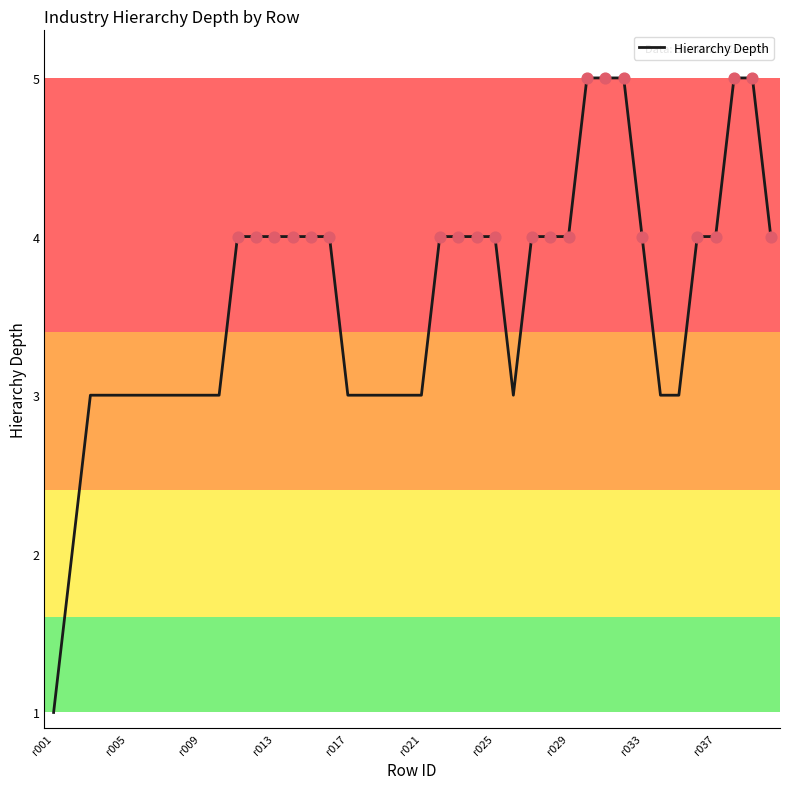

What is the maximum value shown in the chart?

5